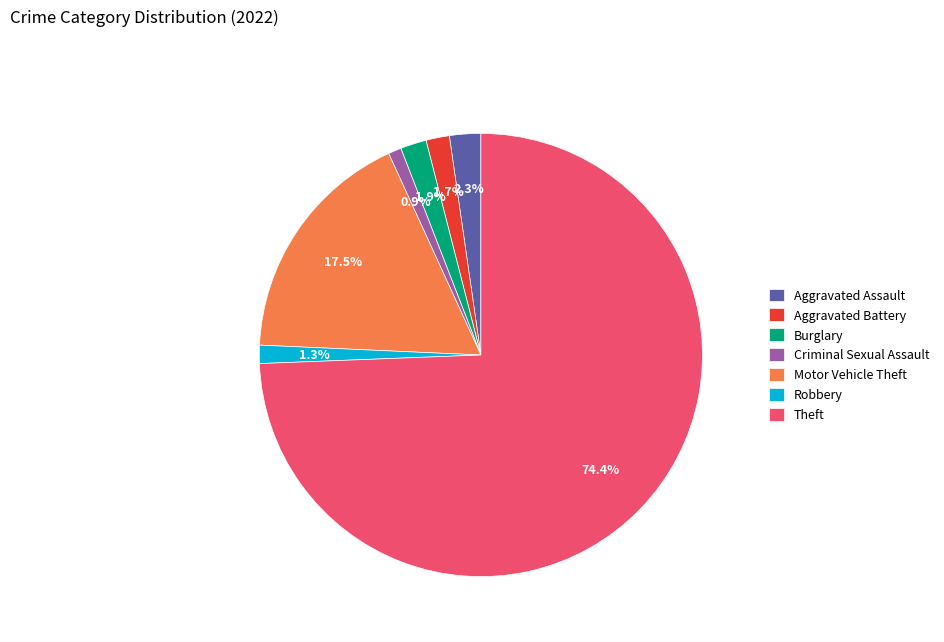

What is the largest slice in the pie chart?

Theft